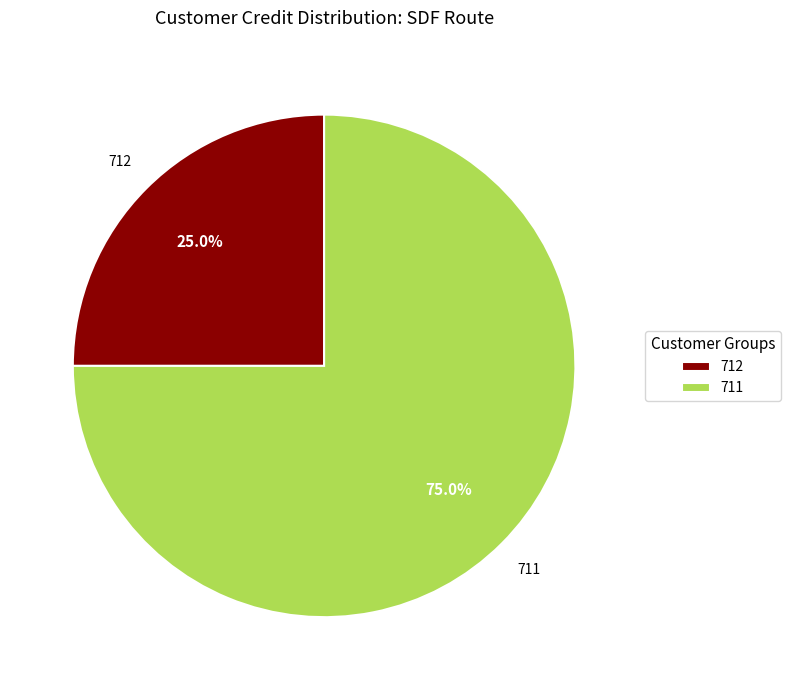

Rank the categories by value from lowest to highest.

712, 711